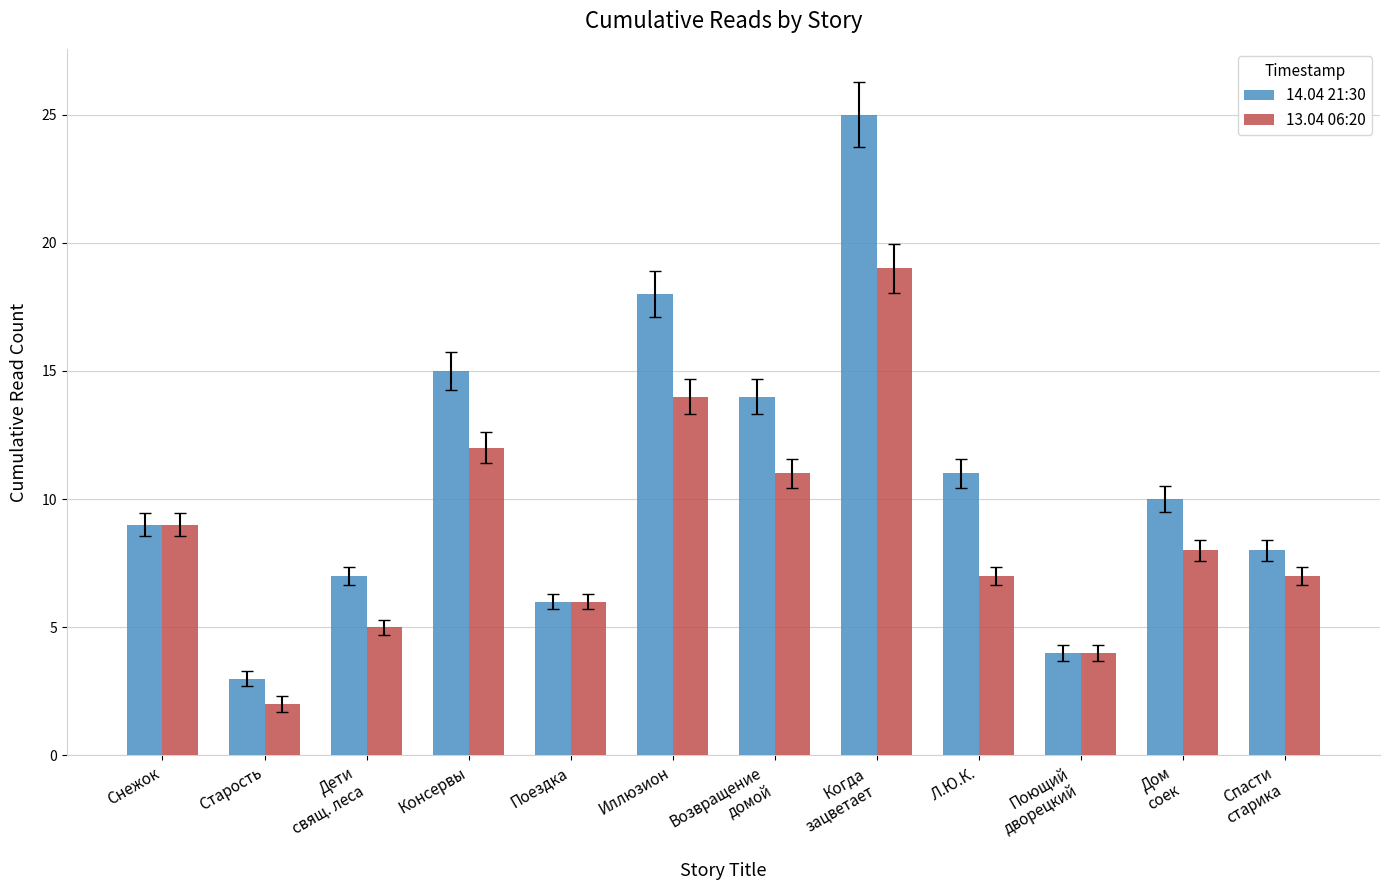

Which series has the widest spread of values?

14.04 21:30